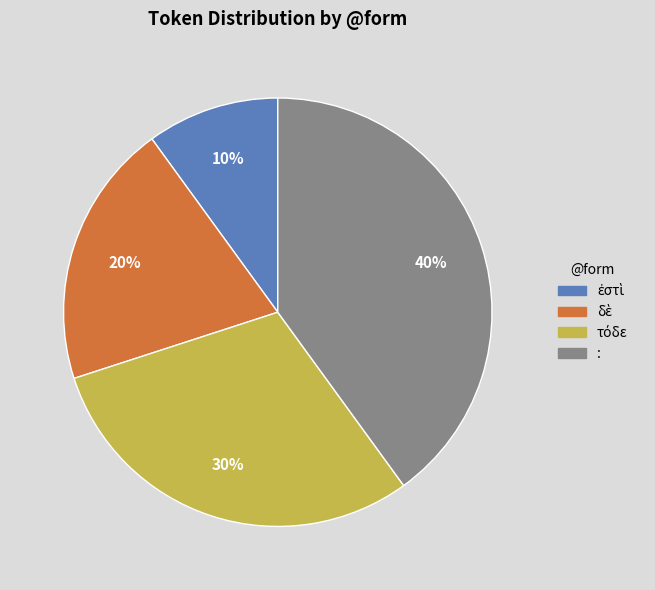

Is there any slice that represents more than half of the pie?

No